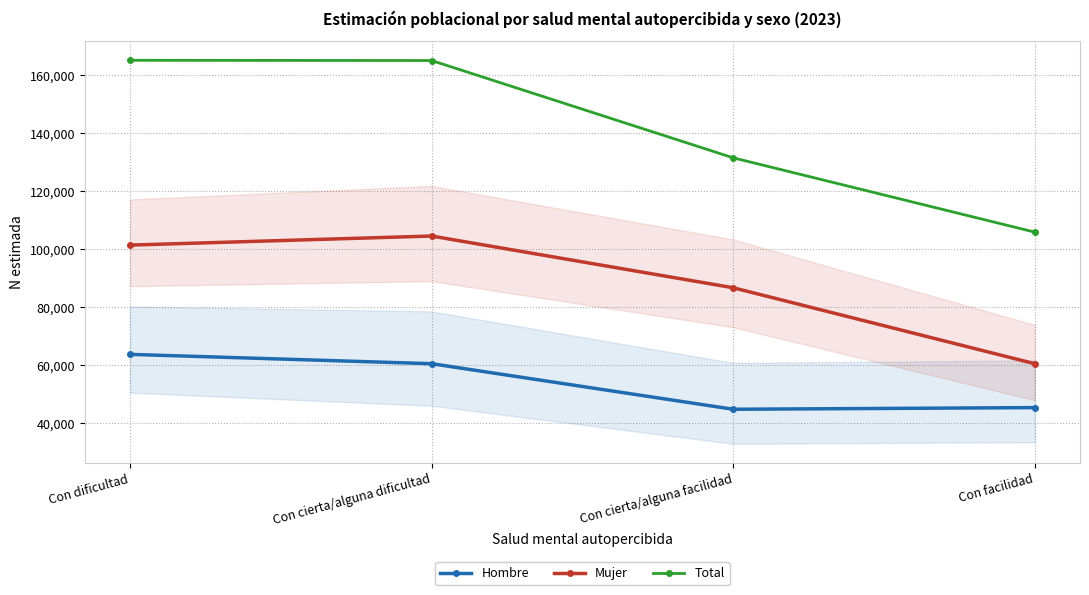

At which label does Hombre reach its peak?

Con dificultad